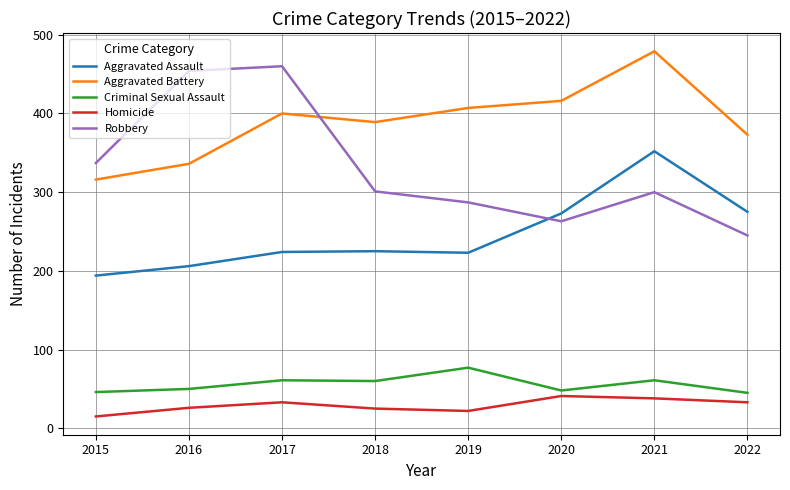

Between which two adjacent categories do Aggravated Battery and Robbery first intersect?

2017 and 2018